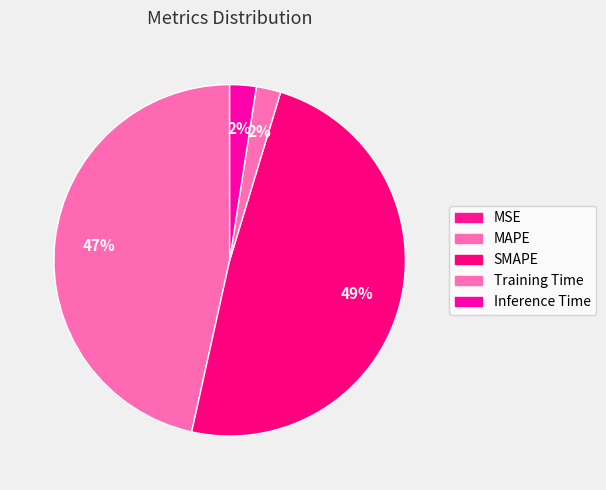

Is it true that Training Time is 2% of the pie?

True